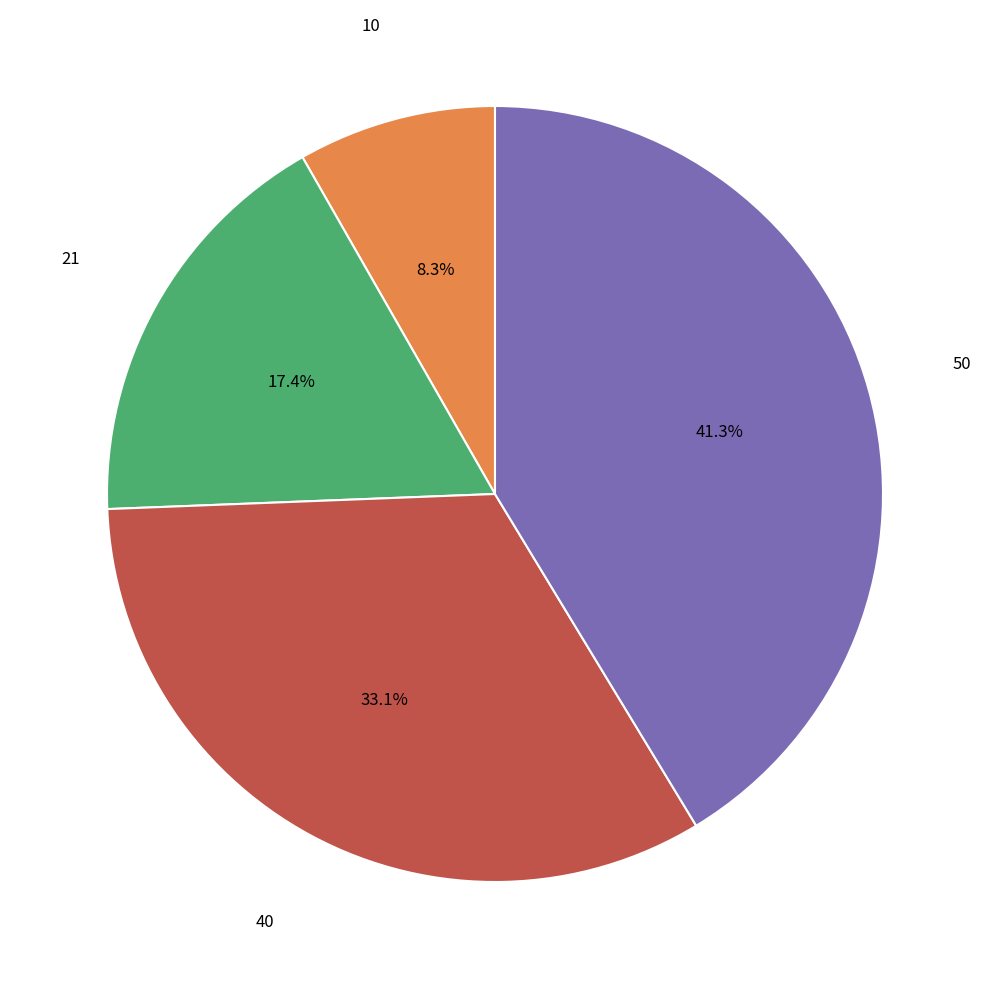

Does any single category account for the majority?

No